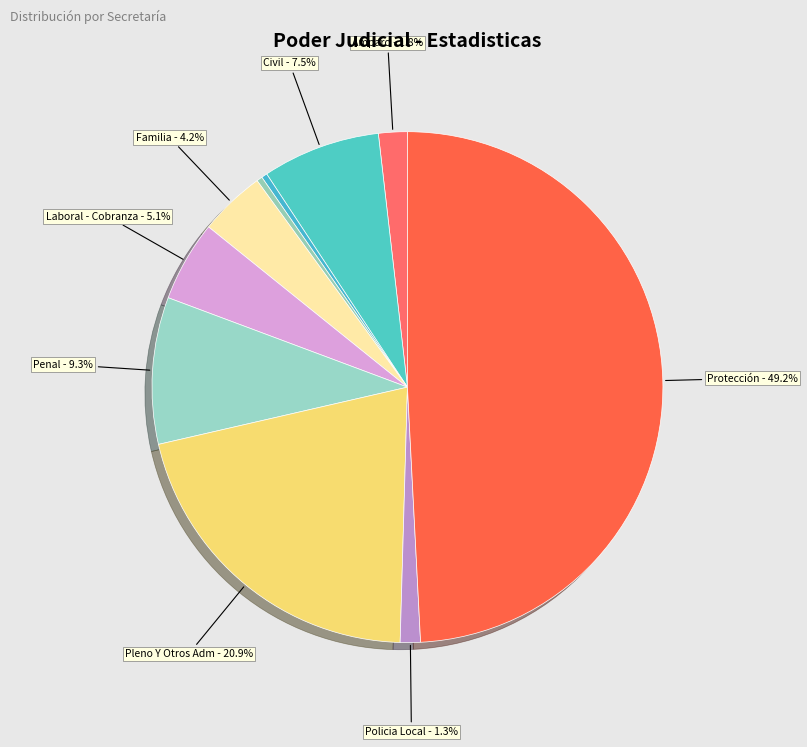

How many slices are in this pie chart?

10